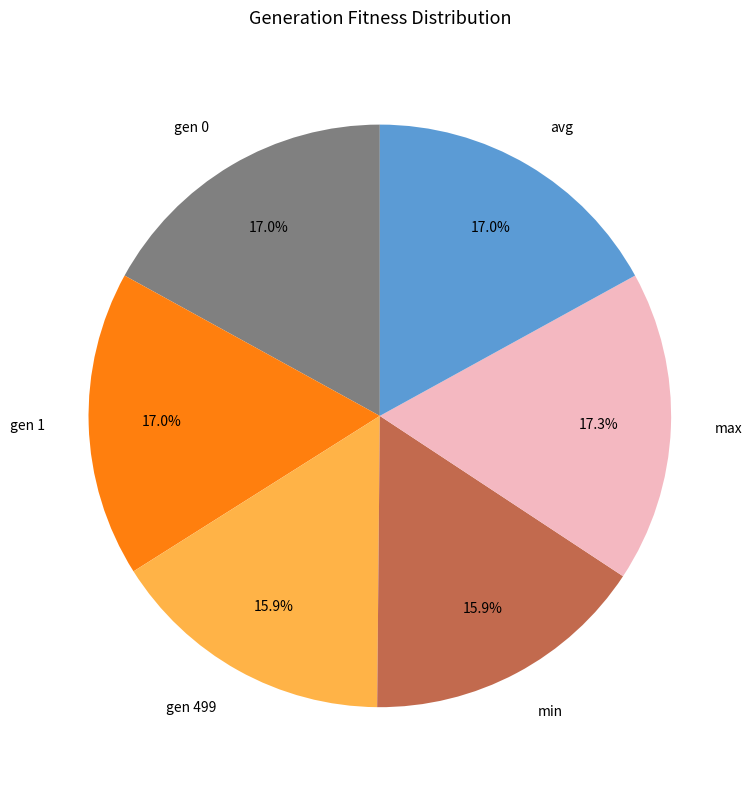

Which has a higher value, gen 499 or gen 1?

gen 1